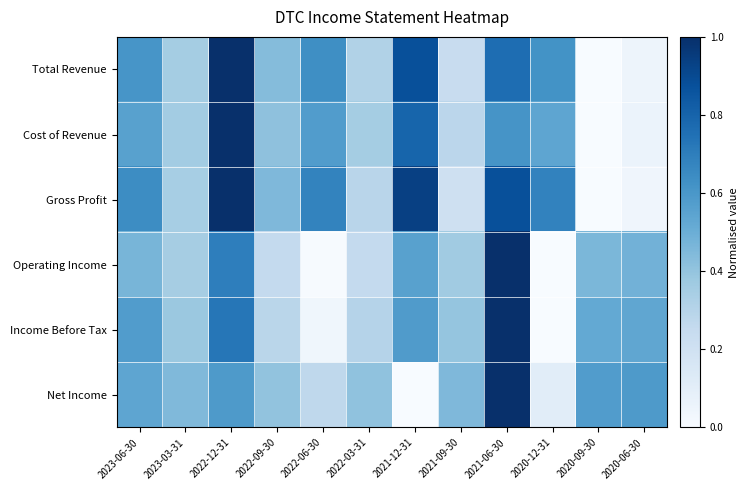

Rank the series at 2023-03-31 from lowest to highest value.

Gross Profit, Operating Income, Total Revenue, Cost of Revenue, Income Before Tax, Net Income